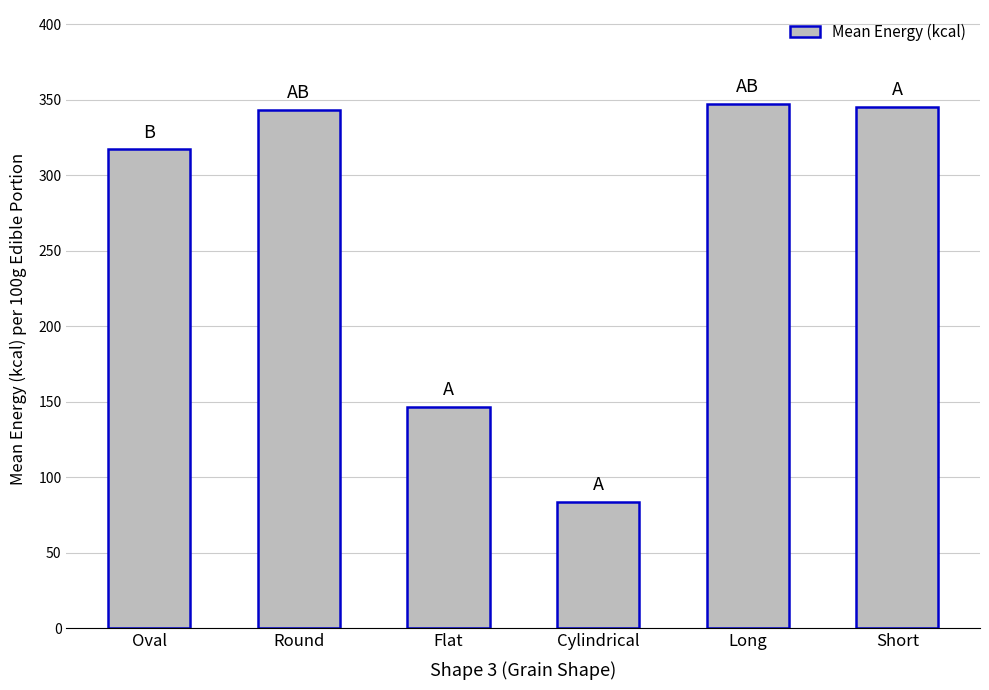

What position from the right is Oval?

6